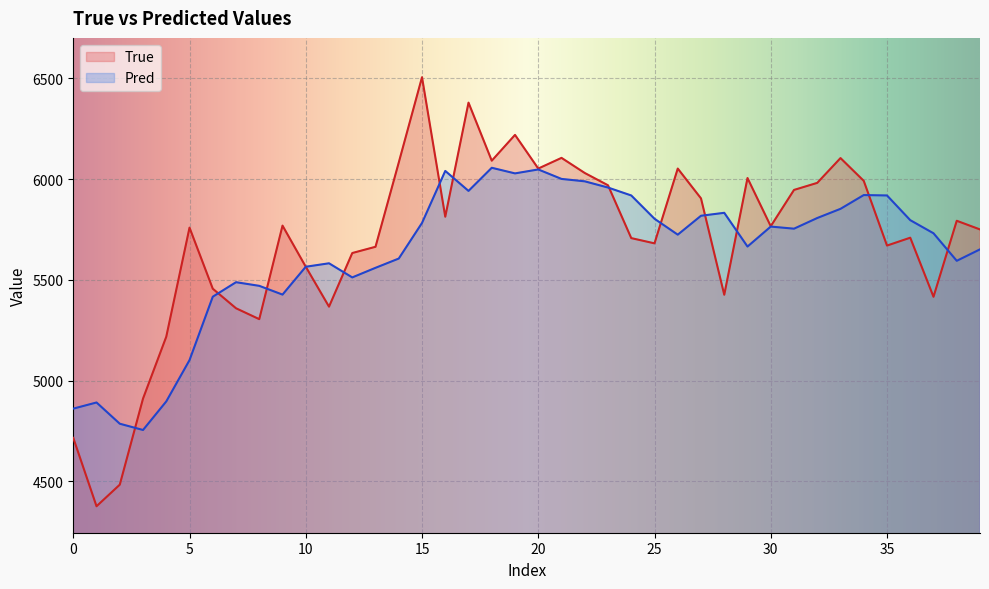

At which category is the sum across all series the highest?

17